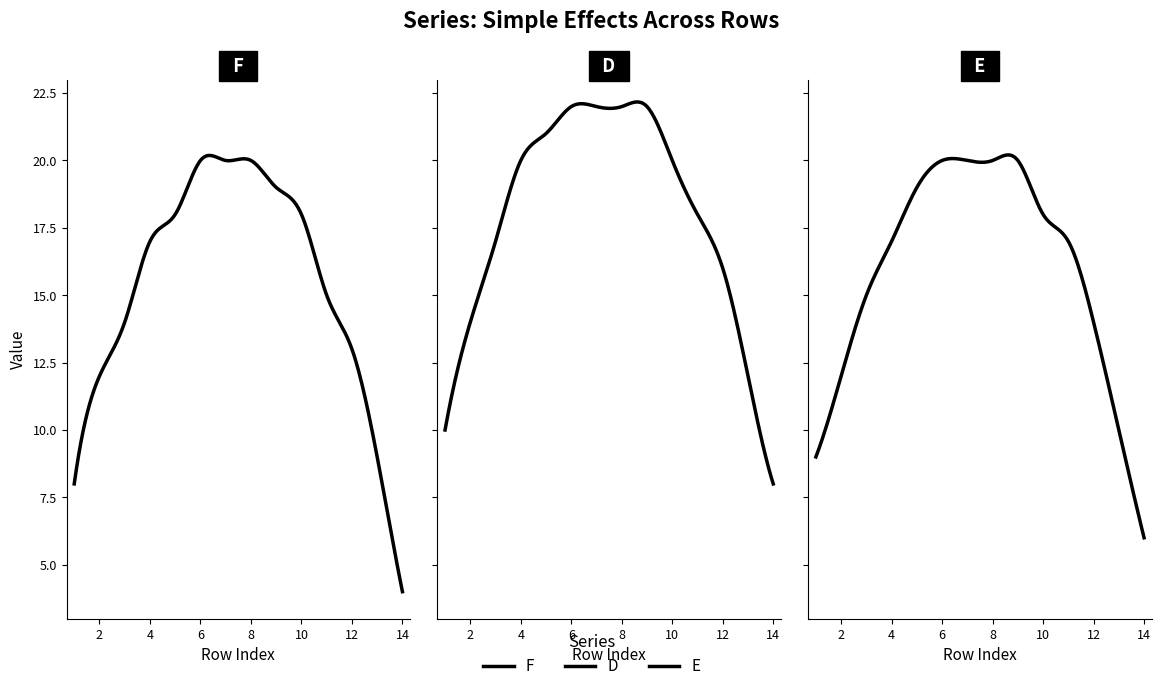

What is the sum of the E values at 5 and 4?

36